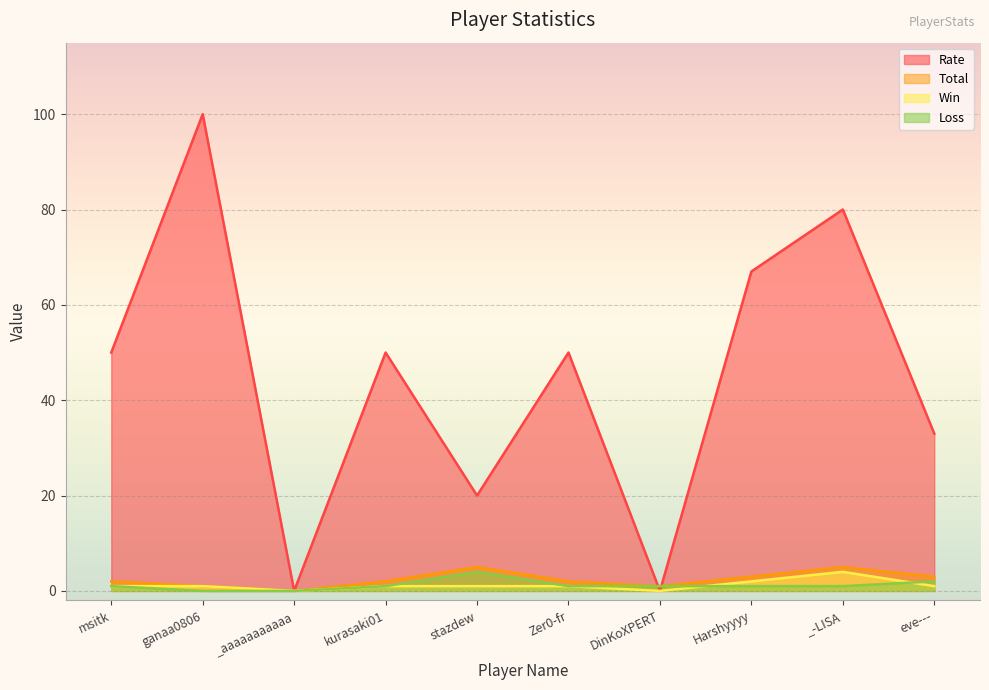

The value of Win at stazdew is 1. True or false?

True